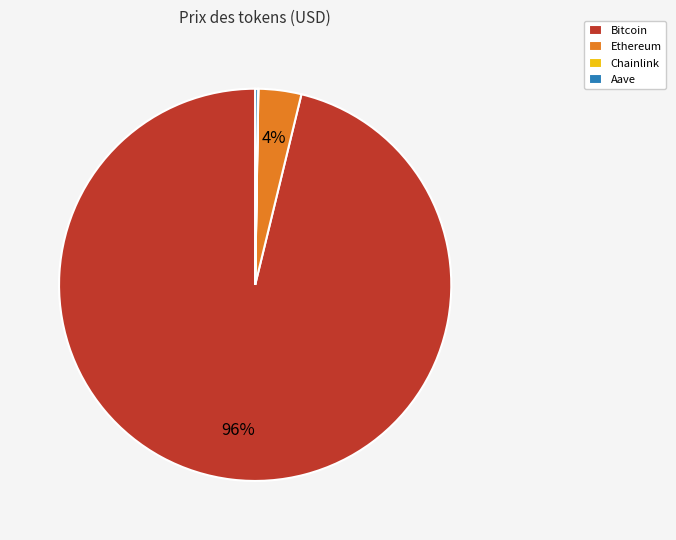

Which category accounts for the majority?

Bitcoin